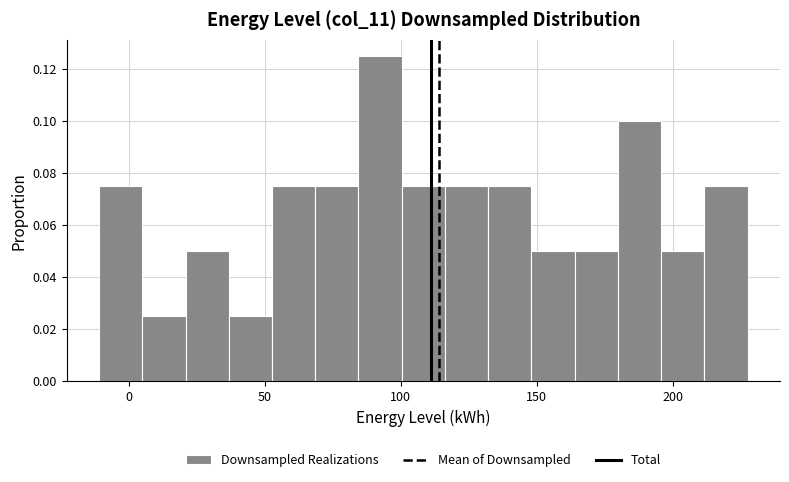

Read against the x-axis, roughly where is the centre of the tallest bar?

90